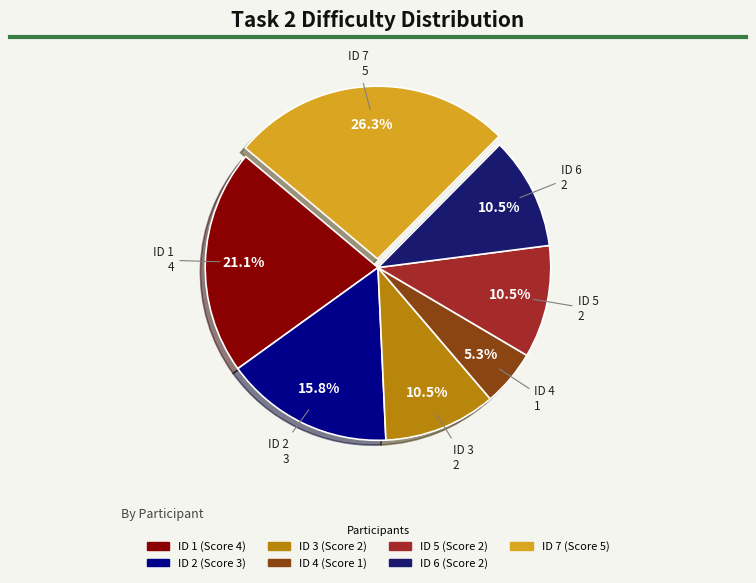

True or false: ID 7 accounts for 32% of the total.

False